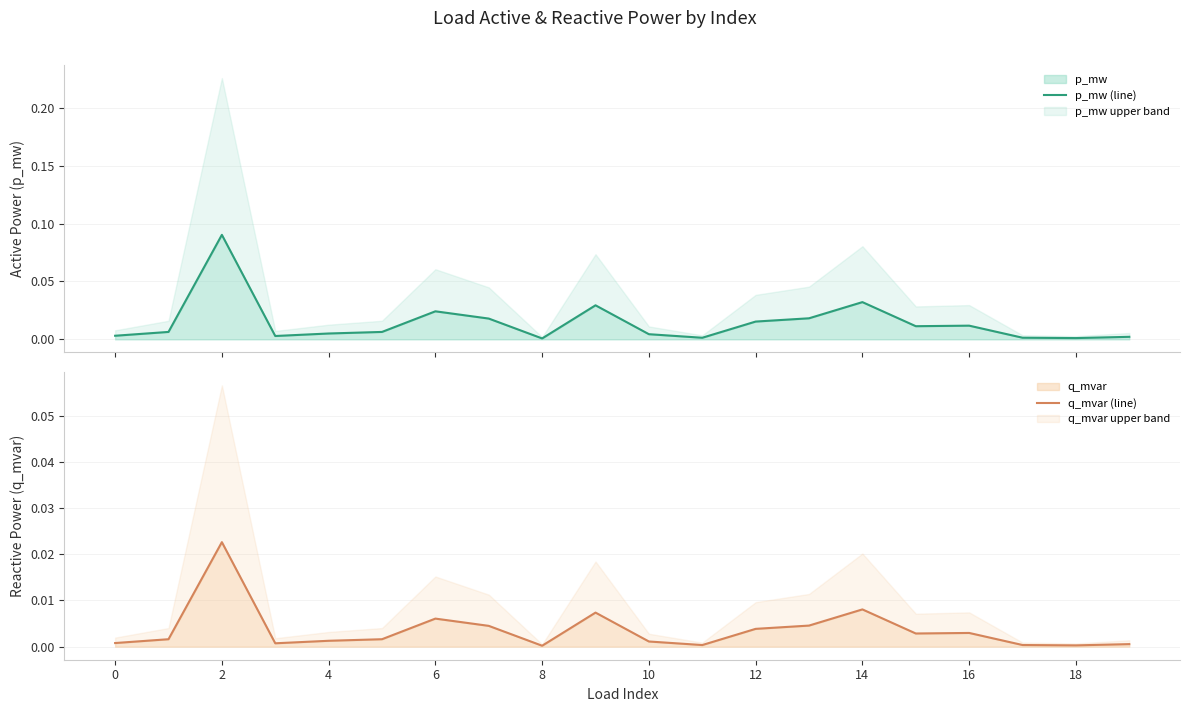

The value of q_mvar at 8 is 0.0. True or false?

True